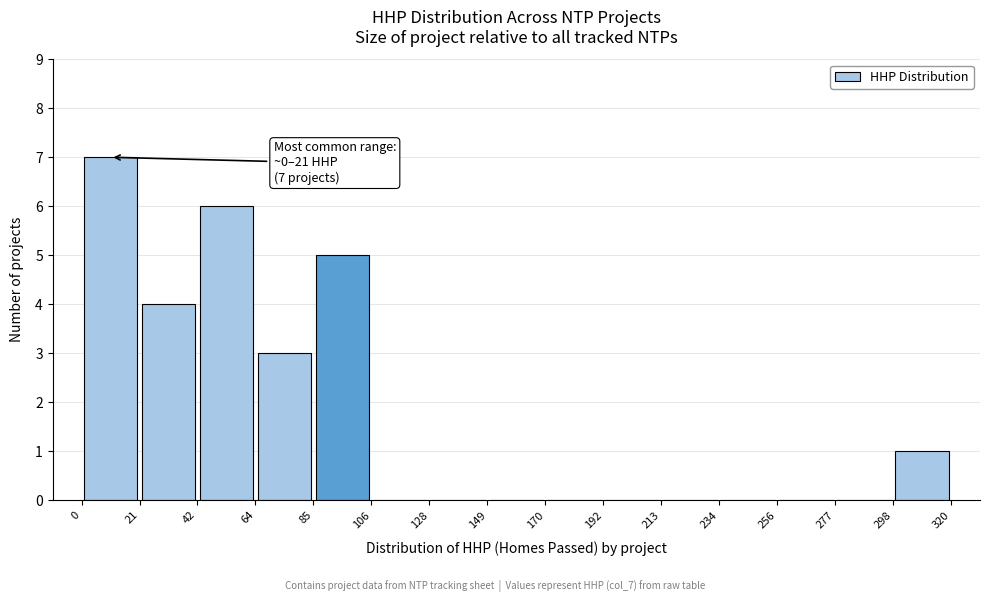

Over which range of the x-axis is the bar tallest?

0 to 21